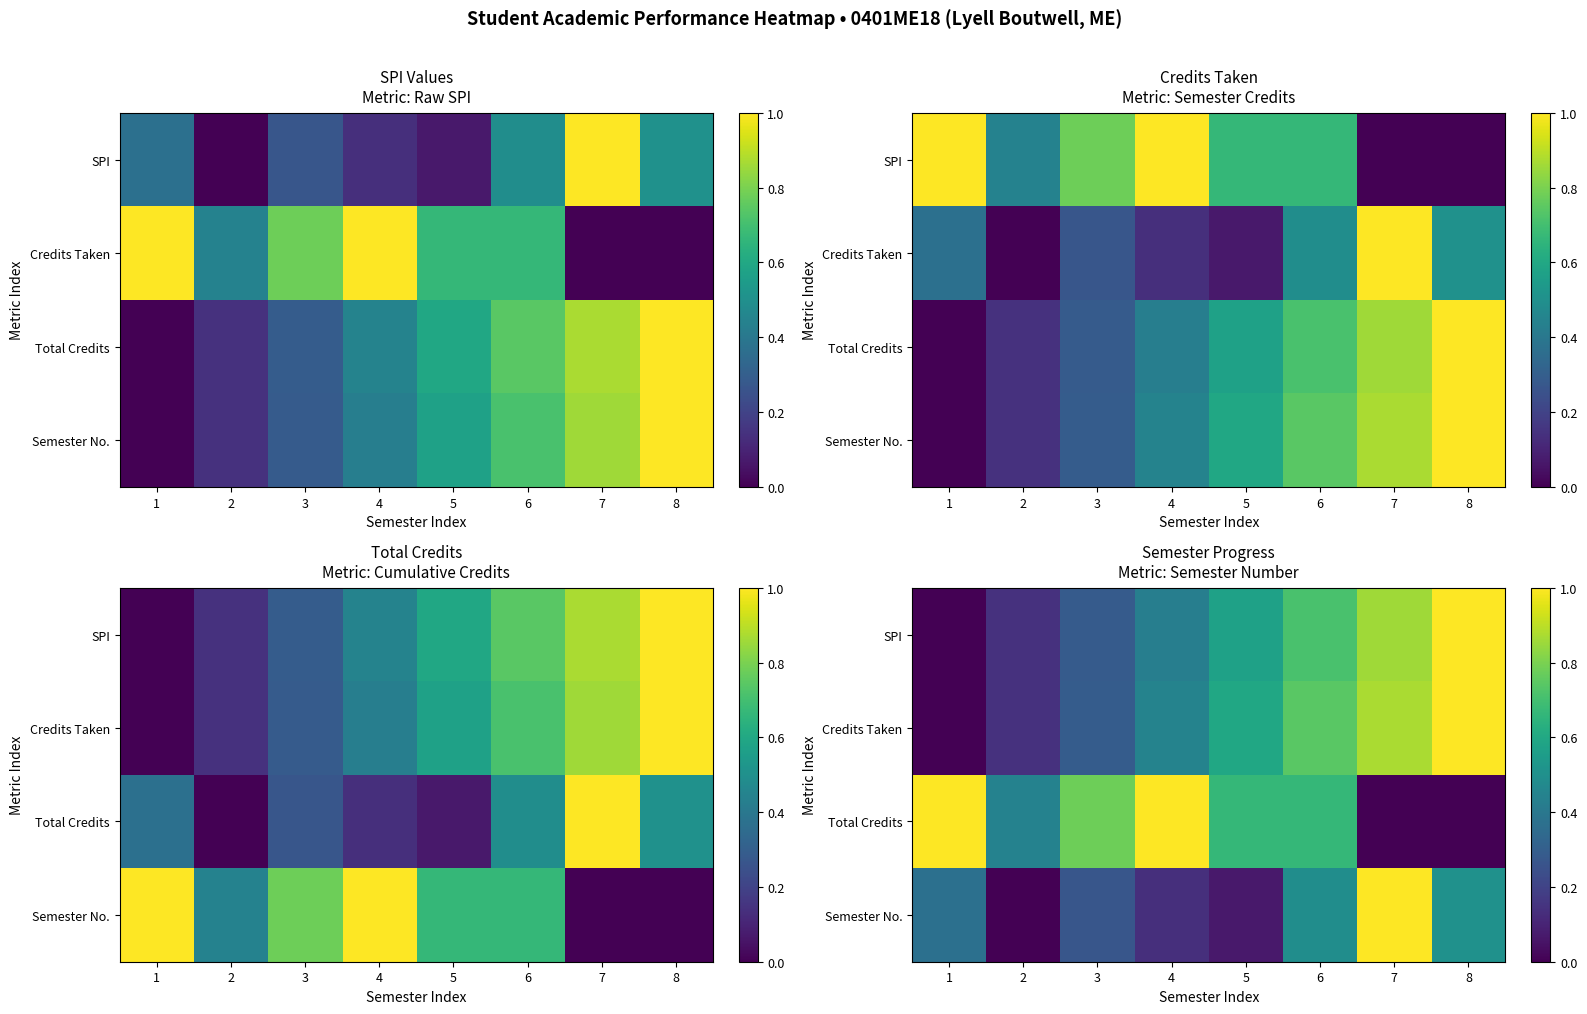

What is the difference between the maximum and minimum values in the SPI series?

1.0